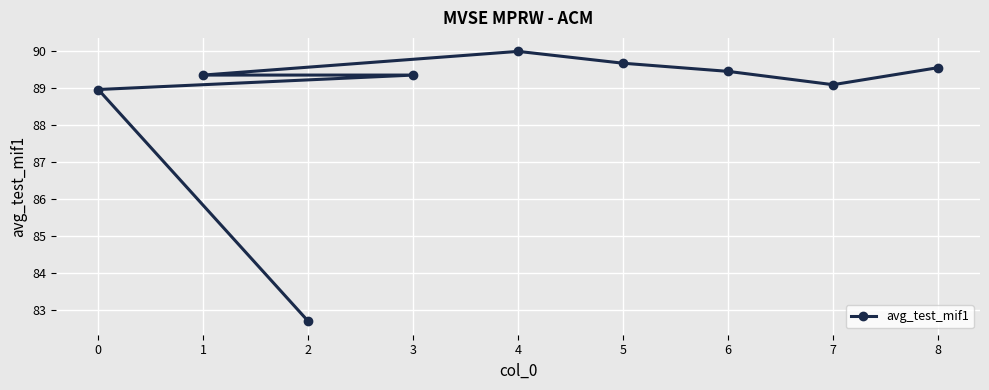

Rank the categories by value from highest to lowest.

4, 5, 8, 6, 3, 1, 7, 0, 2